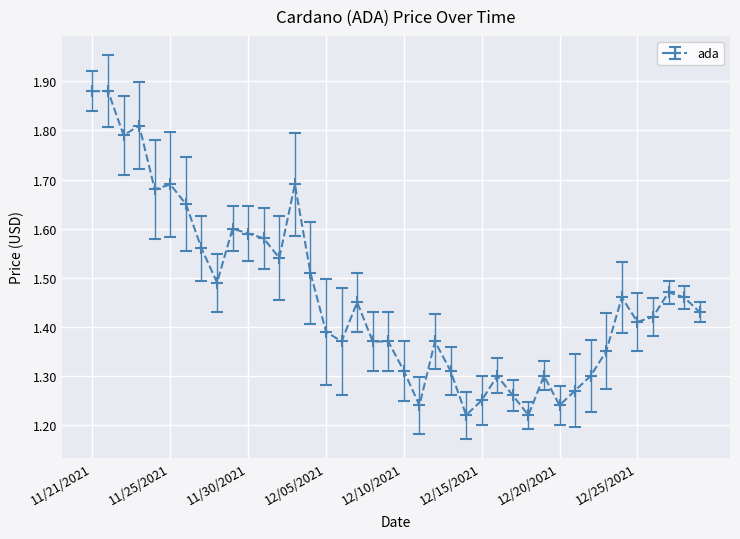

Count the values in the range 1 to 2.

40